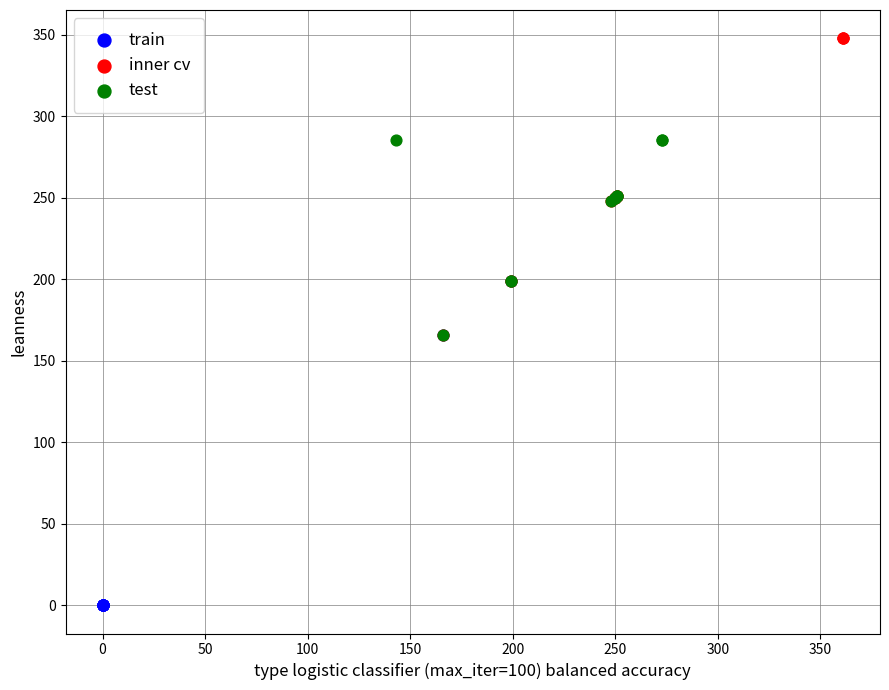

Which series reaches the maximum Y coordinate?

inner cv